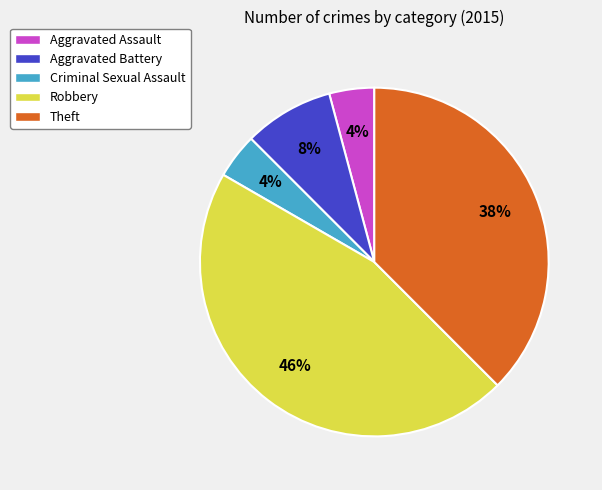

To the nearest percent, what is the difference between the Robbery and Theft slice percentages?

8%